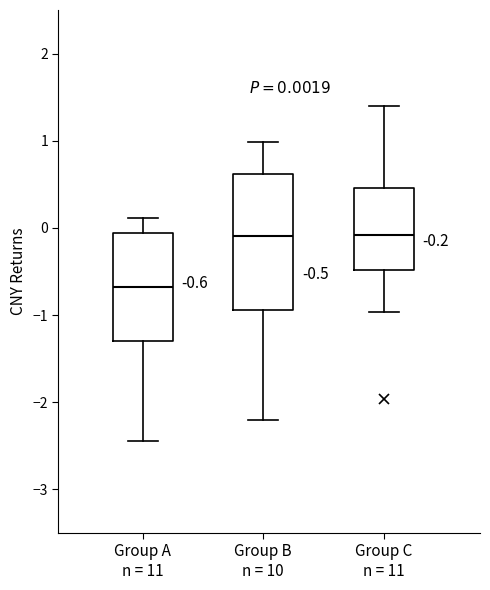

Comparing the boxes themselves (not the whiskers), which one is the tallest?

Group B n = 10